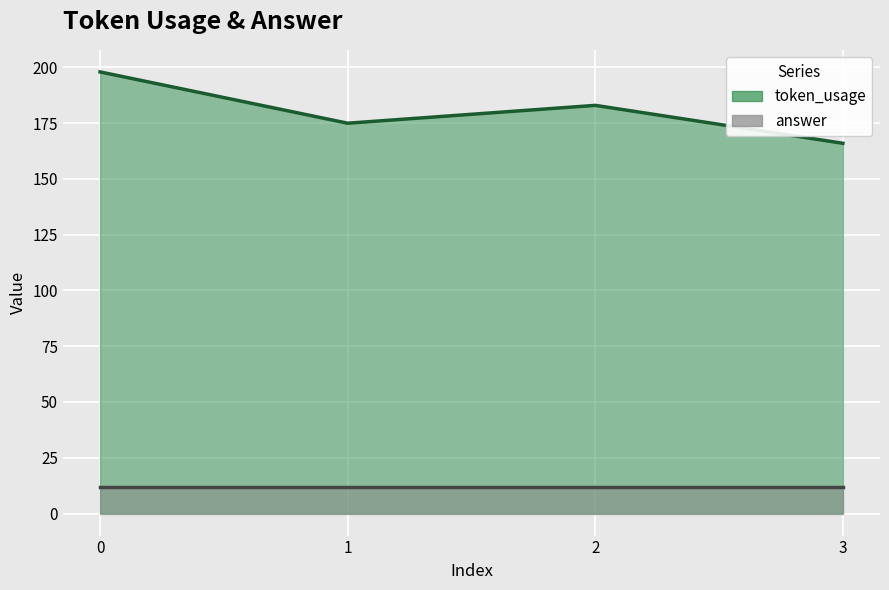

What is the smallest value displayed?

166